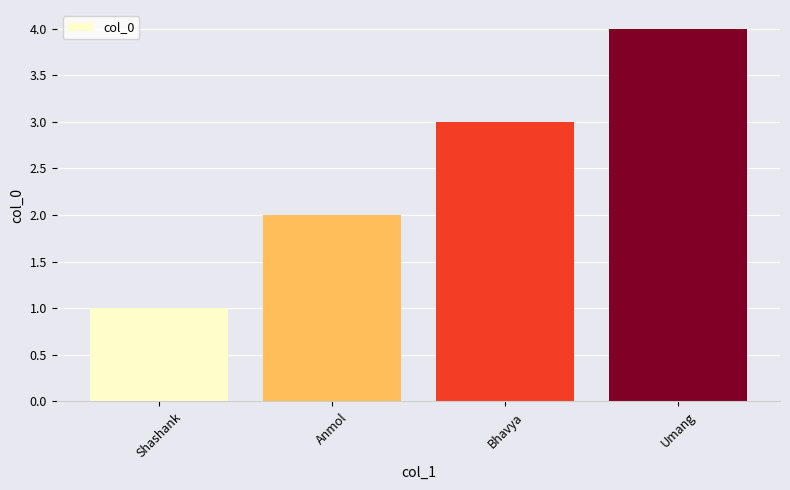

Is it true that the value at Bhavya is 3?

True